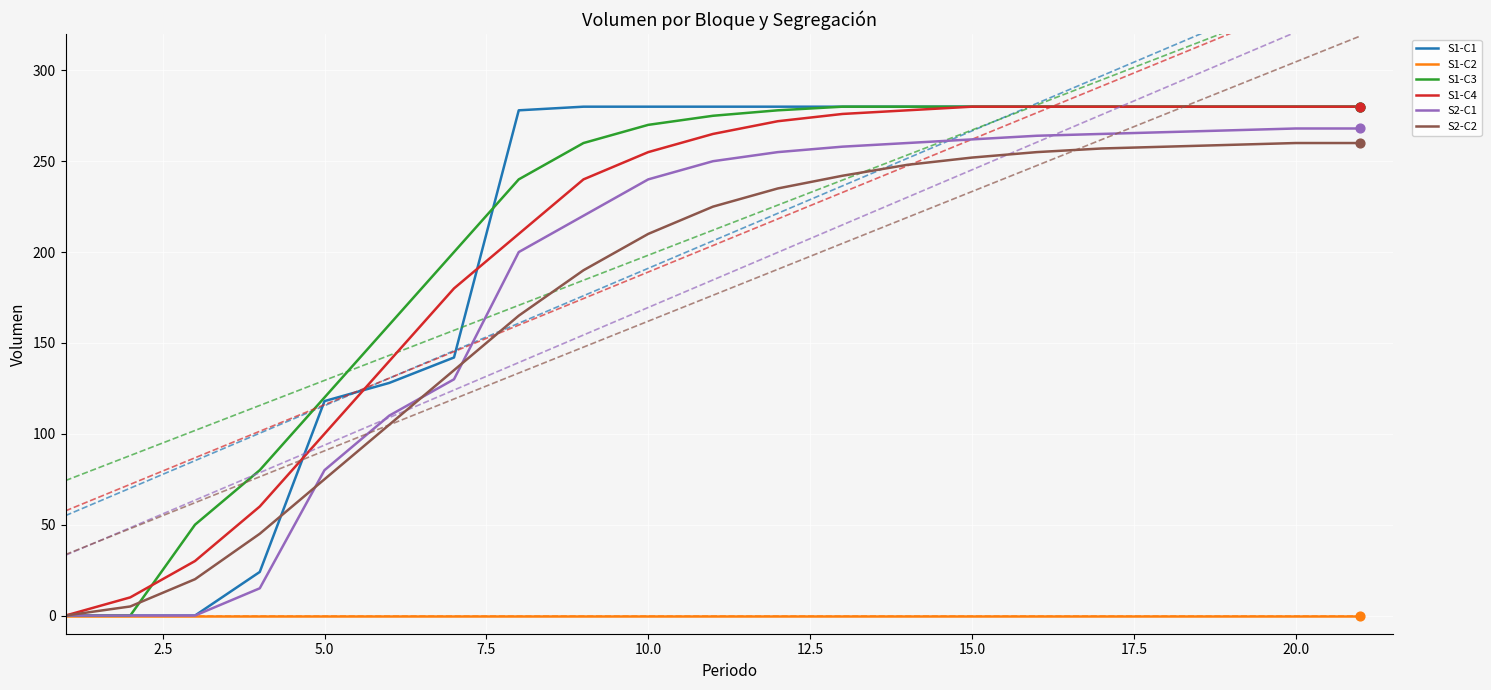

Which series reaches the minimum Y coordinate?

S1-C1